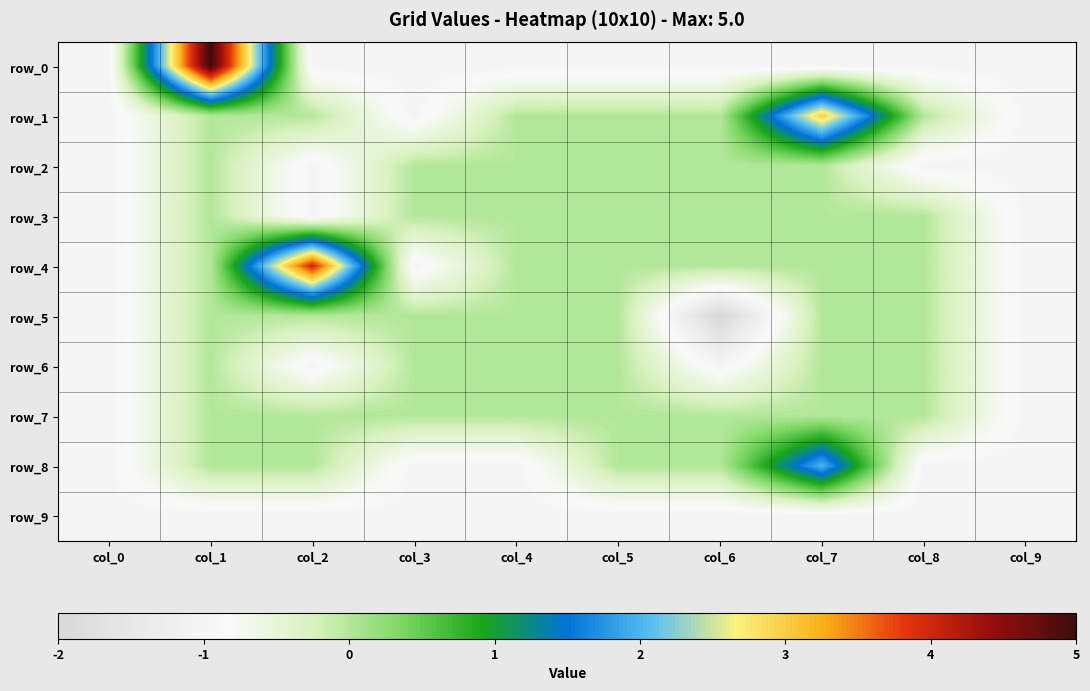

What is the sum of the row_4 values at col_0 and col_8?

-1